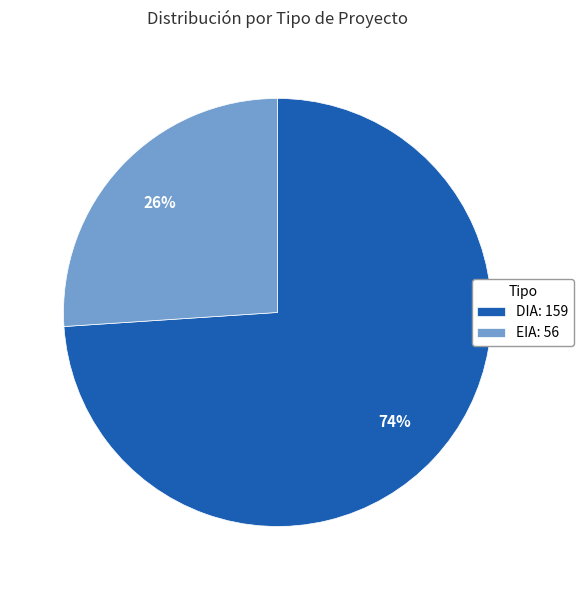

How many slices are in this pie chart?

2